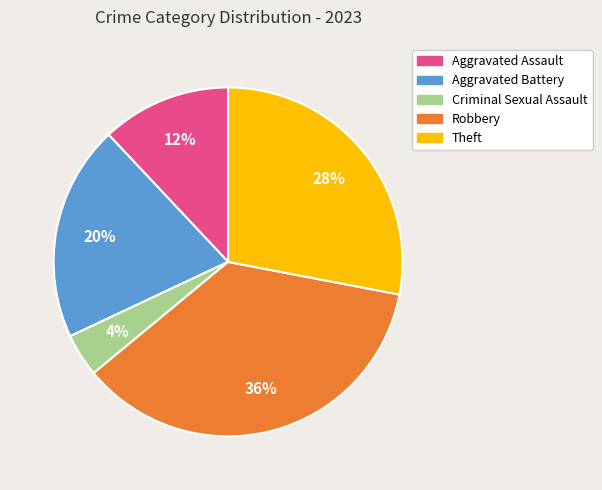

The Theft slice represents 32% of the pie. True or false?

False